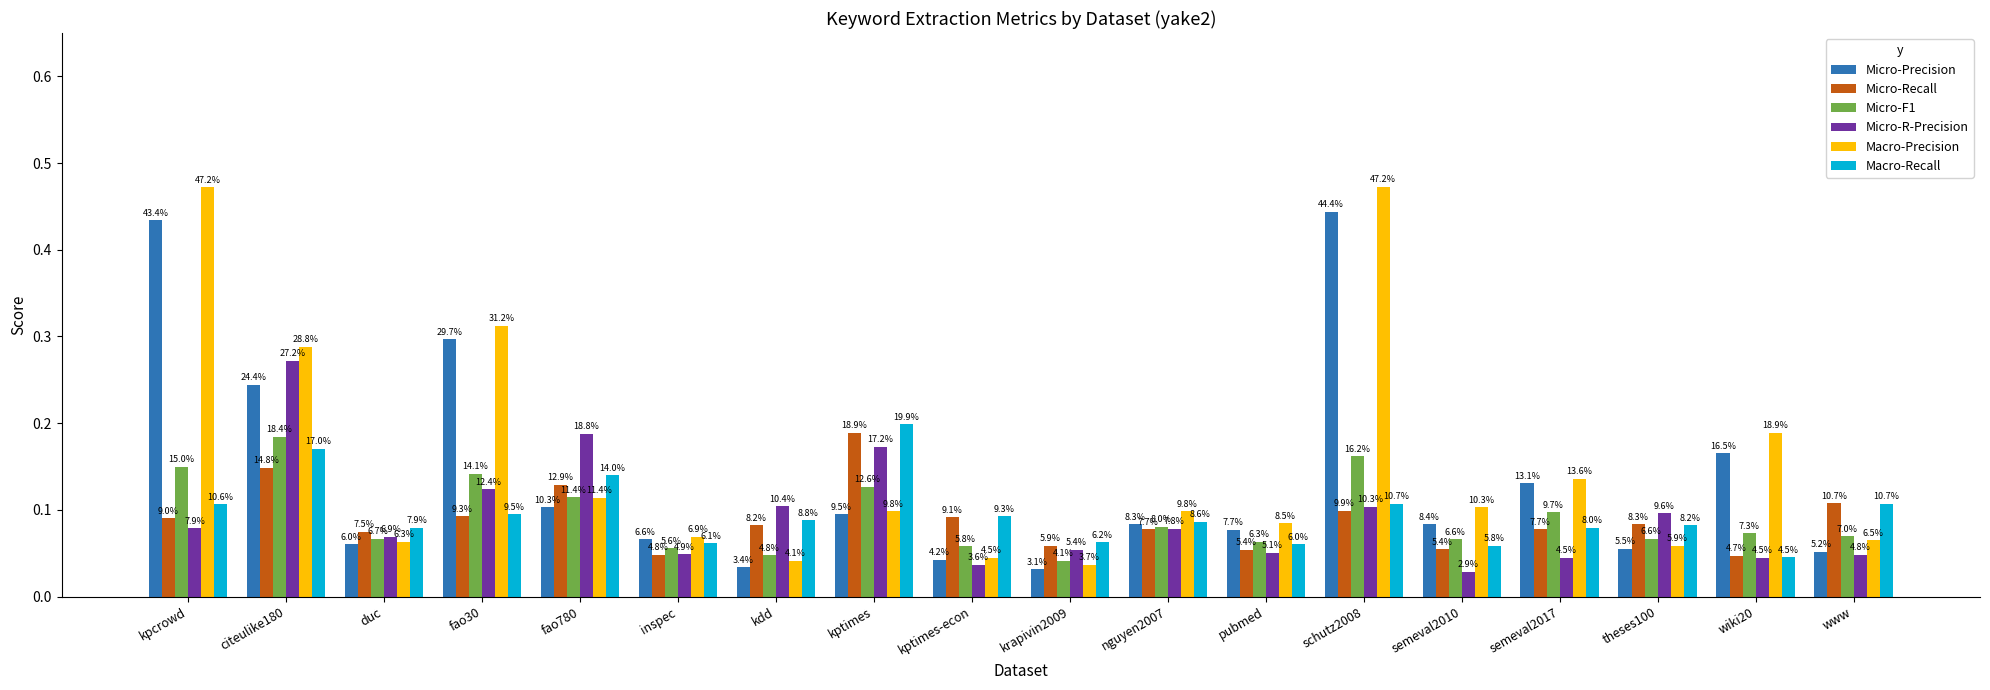

Rank the categories by Micro-Recall value from lowest to highest.

wiki20, inspec, pubmed, semeval2010, krapivin2009, duc, nguyen2007, semeval2017, kdd, theses100, kpcrowd, kptimes-econ, fao30, schutz2008, www, fao780, citeulike180, kptimes